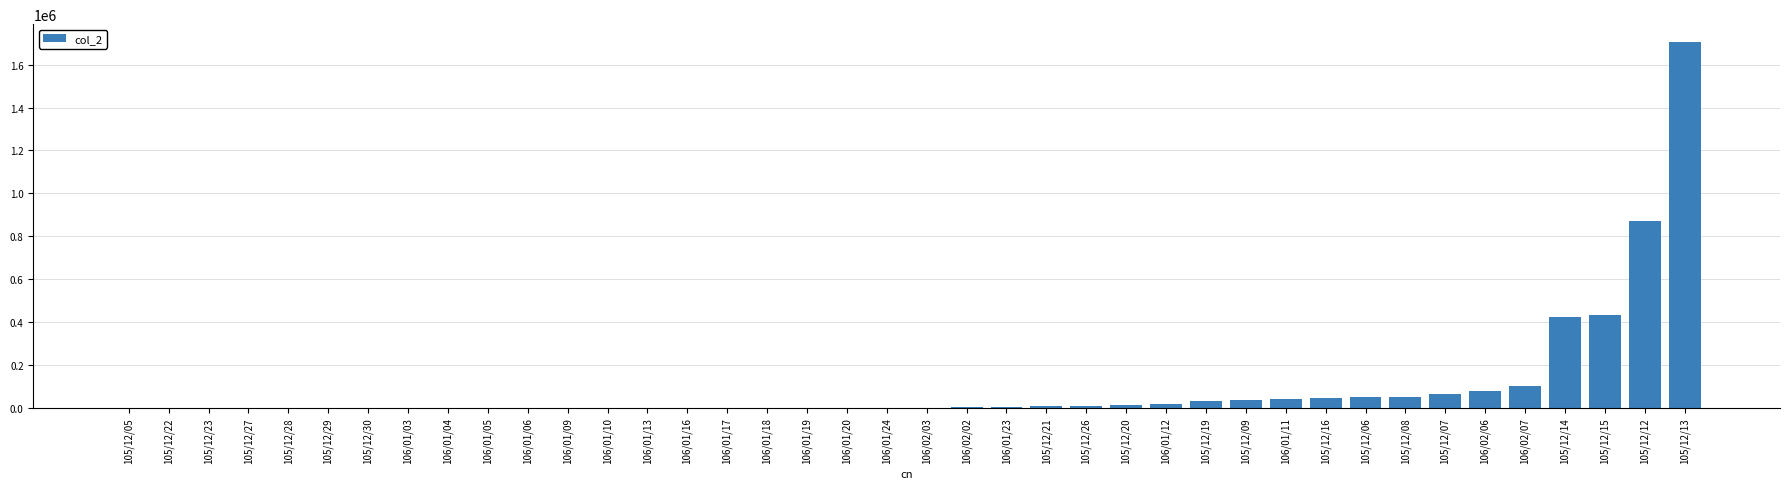

What is the greatest value displayed?

1703820